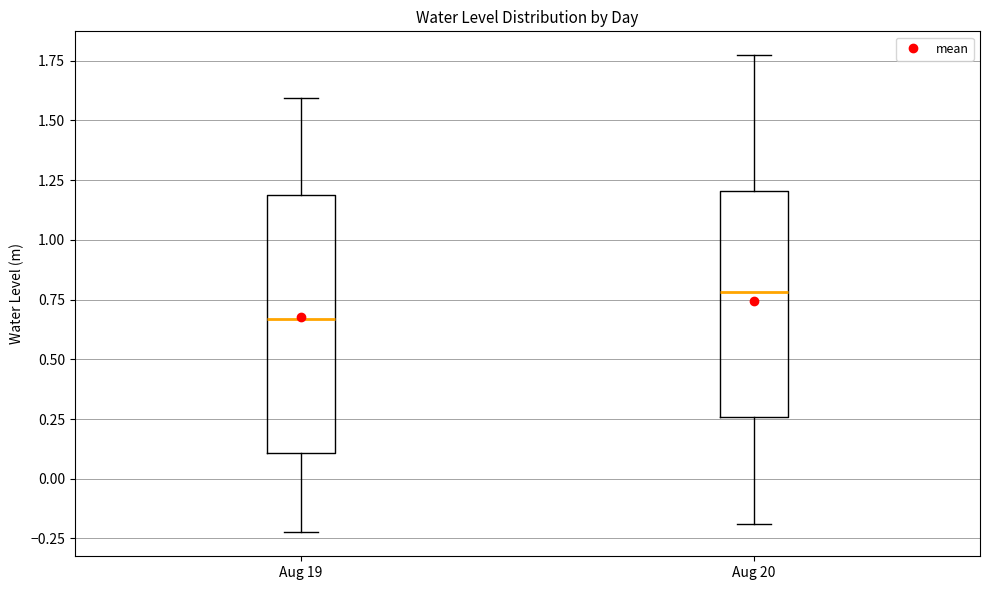

Reading left to right, transcribe this box plot: for each box, give where its median line is, the range the box spans, and where its two whiskers end, as read against the y-axis. The values are not printed on the chart, so give them approximately, as read against the axis.

Aug 19: median 0.65, box 0.10 to 1.20, whiskers -0.20 to 1.60
Aug 20: median 0.80, box 0.25 to 1.20, whiskers -0.20 to 1.75